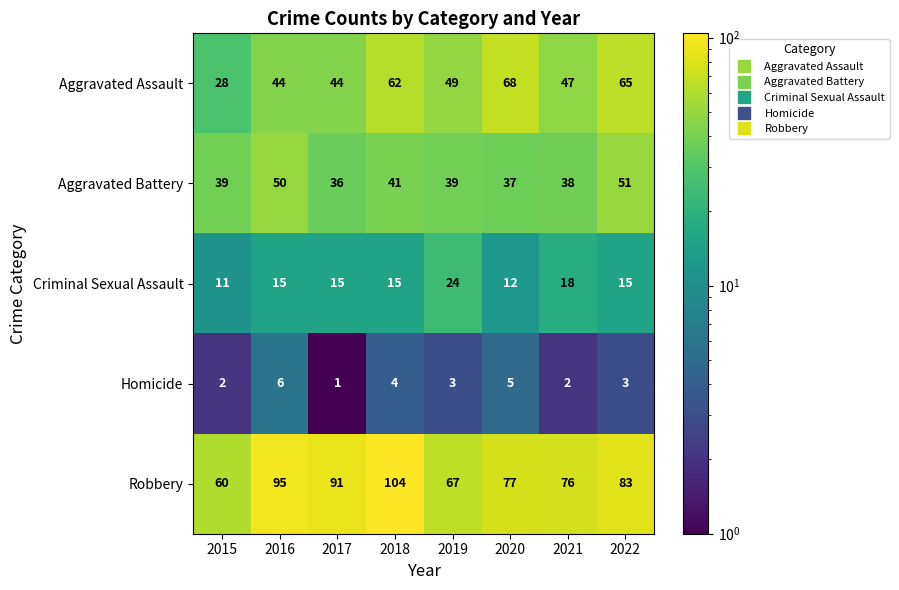

What value does the Aggravated Assault series have at 2021, to the nearest 5?

45